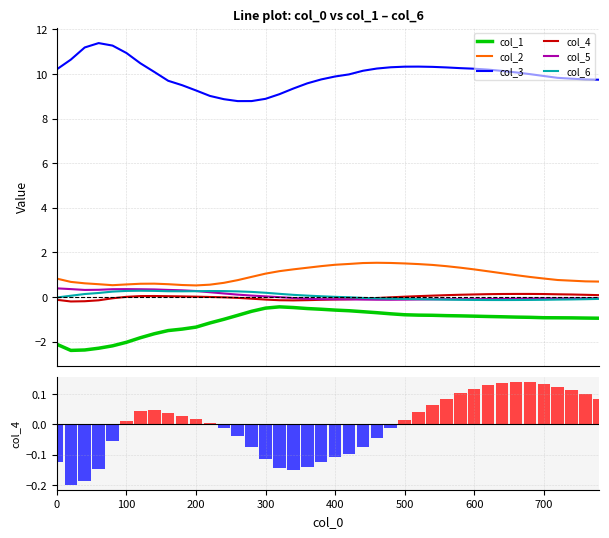

Which series has the largest total across all categories?

col_3